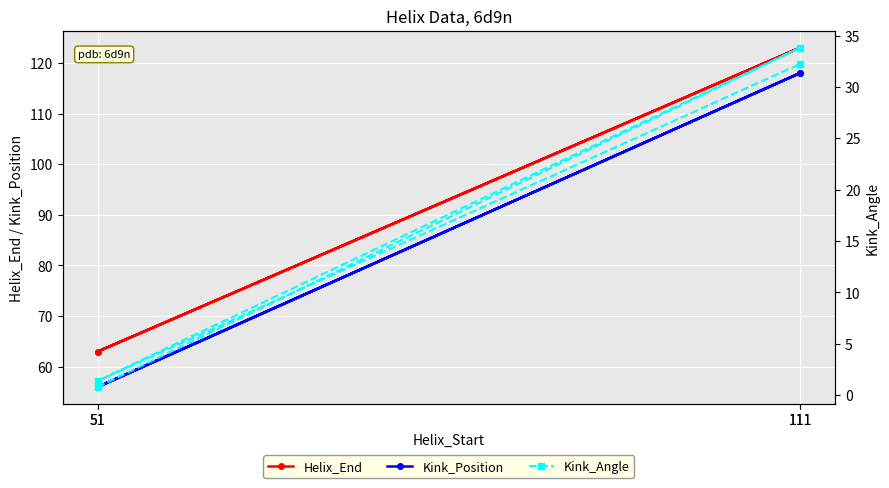

True or false: Helix_End and Kink_Position cross at least once.

False